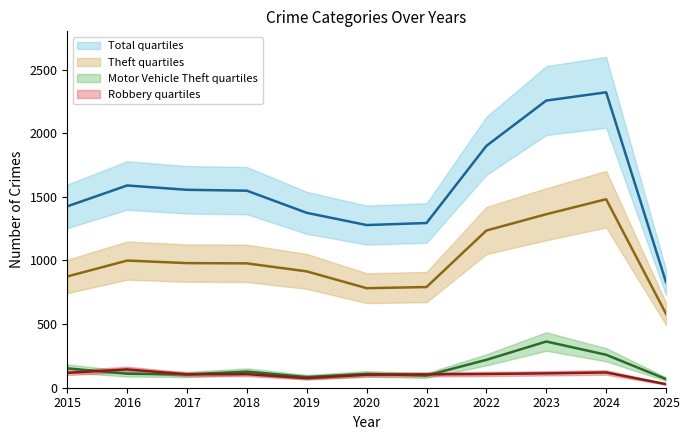

True or false: Total and Theft intersect in this chart.

False